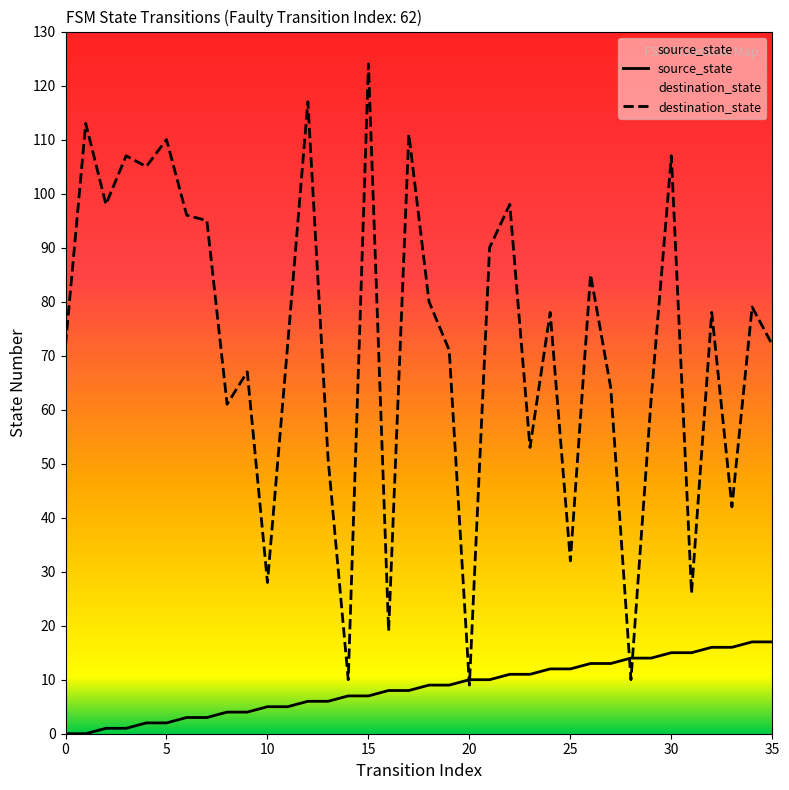

Which series has the largest Y range (max minus min)?

destination_state